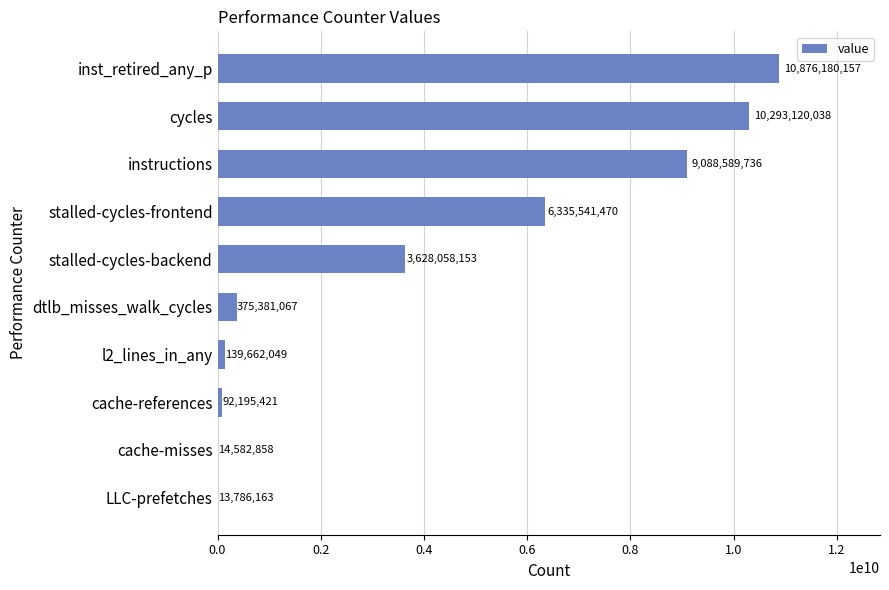

What is the sum of all values?

40857097112